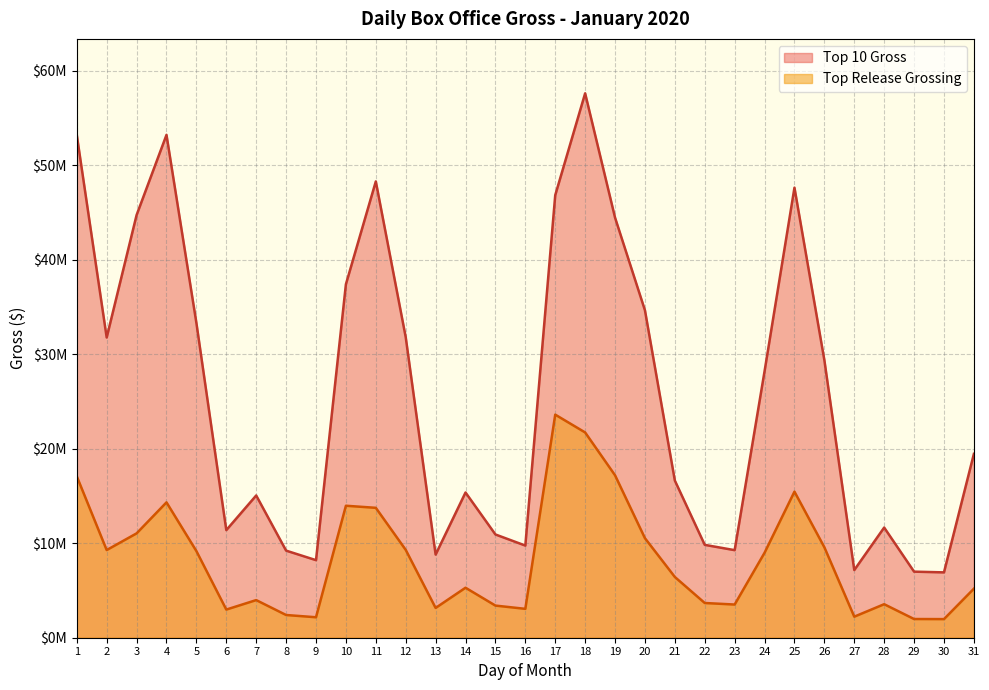

Reading left to right, list all the values displayed in this chart.

Top 10 Gross: 53187474	31762542	44715346	53199800	33304942	11385553	15049864	9214776	8206082	37397262	48273391	31796959	8794486	15364359	10924283	9749145	46818973	57594448	44445163	34640444	16627732	9825130	9264156	28191638	47613907	29370097	7159640	11655746	6989955	6914416	19449993
Top Release Grossing: 17076472	9274735	11038440	14319903	9166472	2978242	3981109	2403487	2165596	13962685	13742670	9294845	3151305	5288640	3399885	3055675	23601382	21716950	17185773	10529839	6425896	3673413	3510912	8987723	15453880	9570111	2227287	3546220	1978354	1968791	5185357